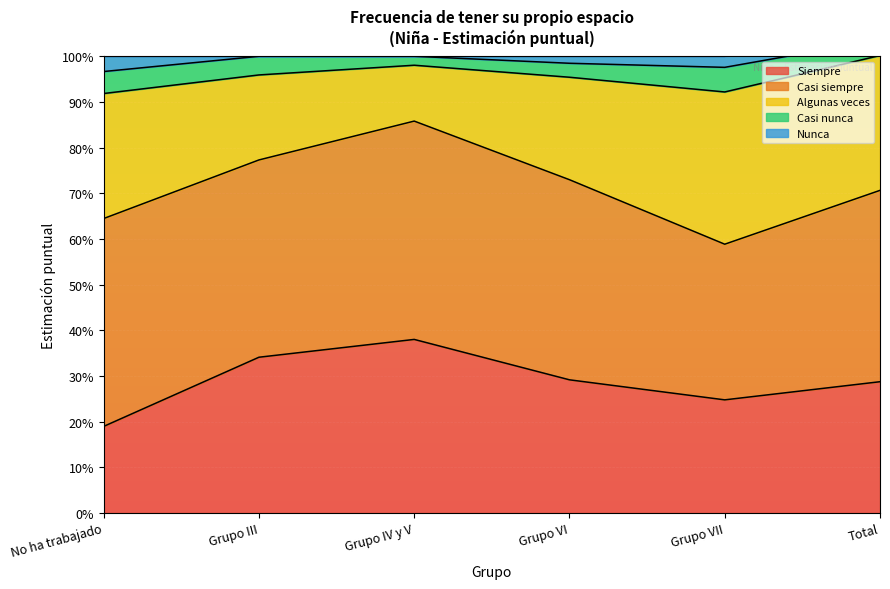

Reading right to left, what are all the values shown in this chart?

Siempre: Total=0.3	Grupo VII=0.2	Grupo VI=0.3	Grupo IV y V=0.4	Grupo III=0.3	No ha trabajado=0.2
Casi siempre: Total=0.4	Grupo VII=0.3	Grupo VI=0.4	Grupo IV y V=0.5	Grupo III=0.4	No ha trabajado=0.5
Algunas veces: Total=0.3	Grupo VII=0.3	Grupo VI=0.2	Grupo IV y V=0.1	Grupo III=0.2	No ha trabajado=0.3
Casi nunca: Total=0.0	Grupo VII=0.1	Grupo VI=0.0	Grupo IV y V=0.0	Grupo III=0.0	No ha trabajado=0.0
Nunca: Total=0.0	Grupo VII=0.0	Grupo VI=0.0	Grupo IV y V=0.0	Grupo III=0.0	No ha trabajado=0.0